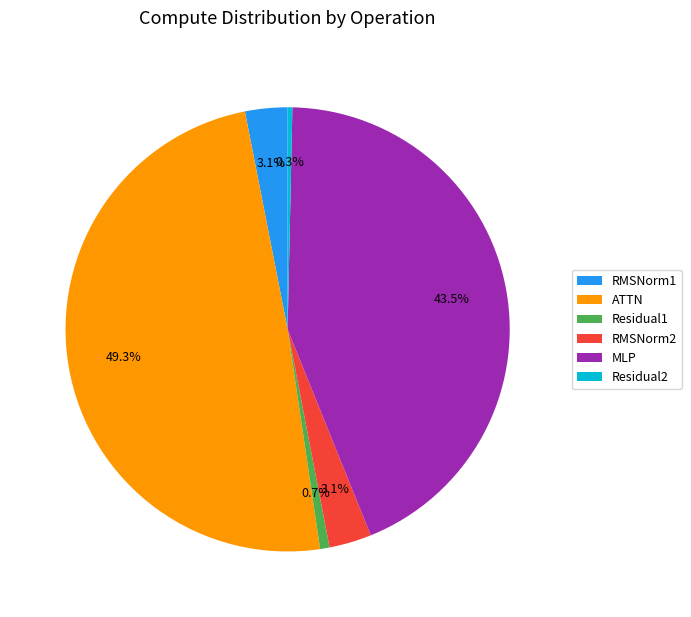

Is it true that ATTN is 56% of the pie?

False